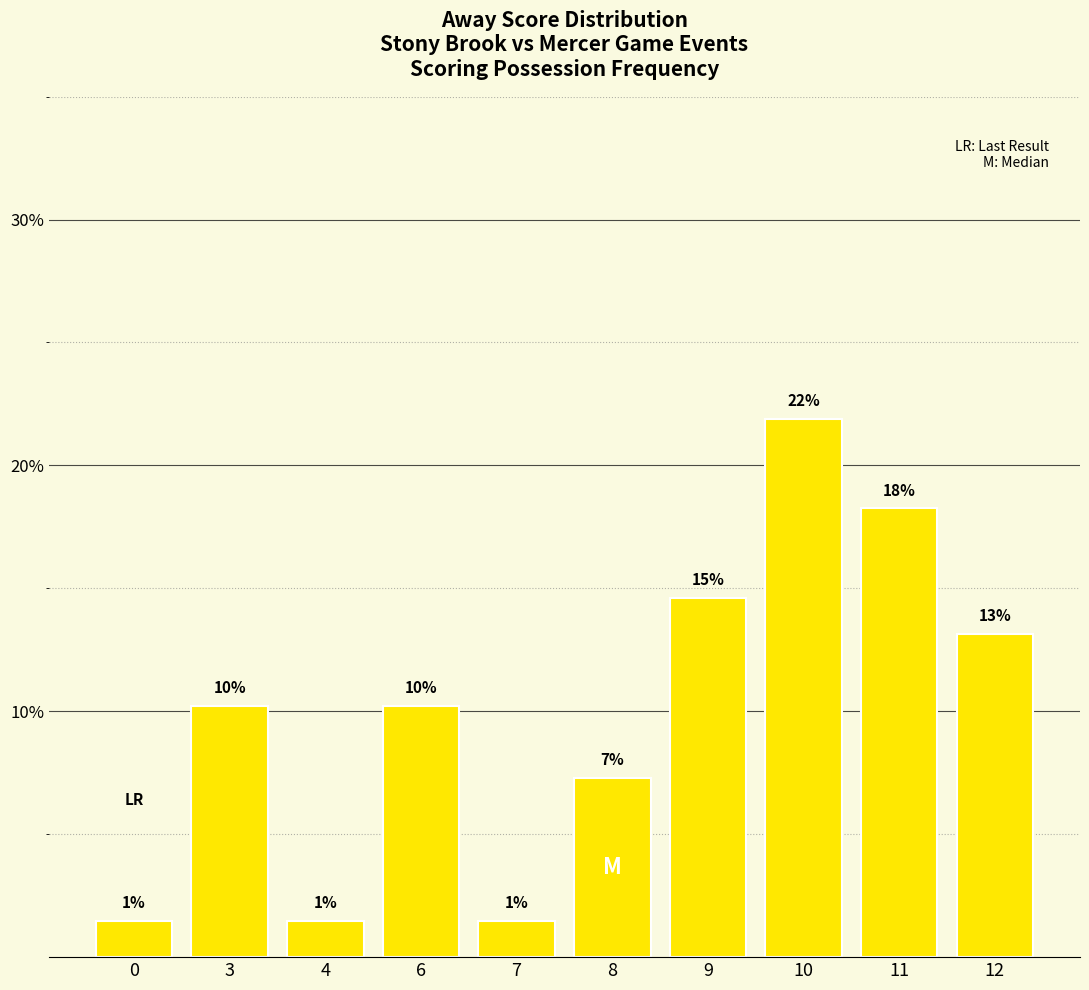

Are the bars horizontal?

No